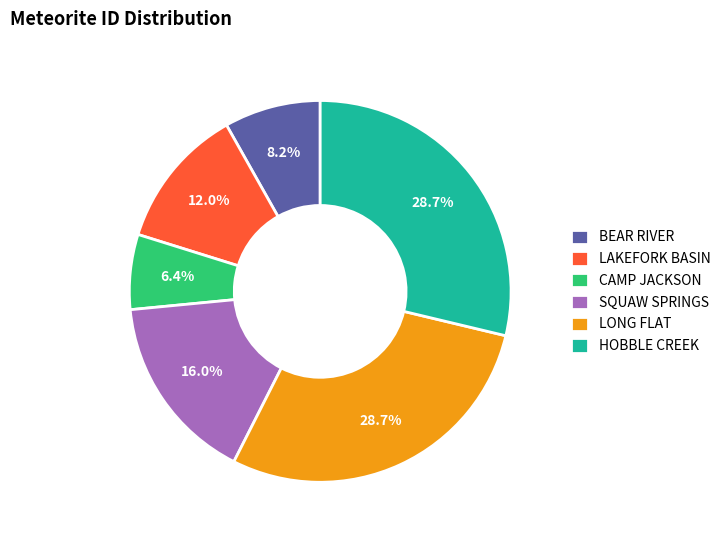

To the nearest percent, what is the combined percentage of LAKEFORK BASIN and LONG FLAT?

41%